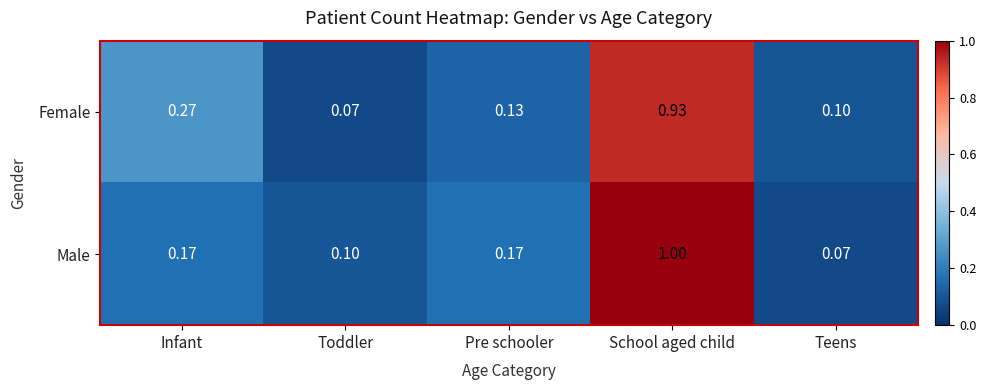

At which label is Female closest to 0?

Toddler